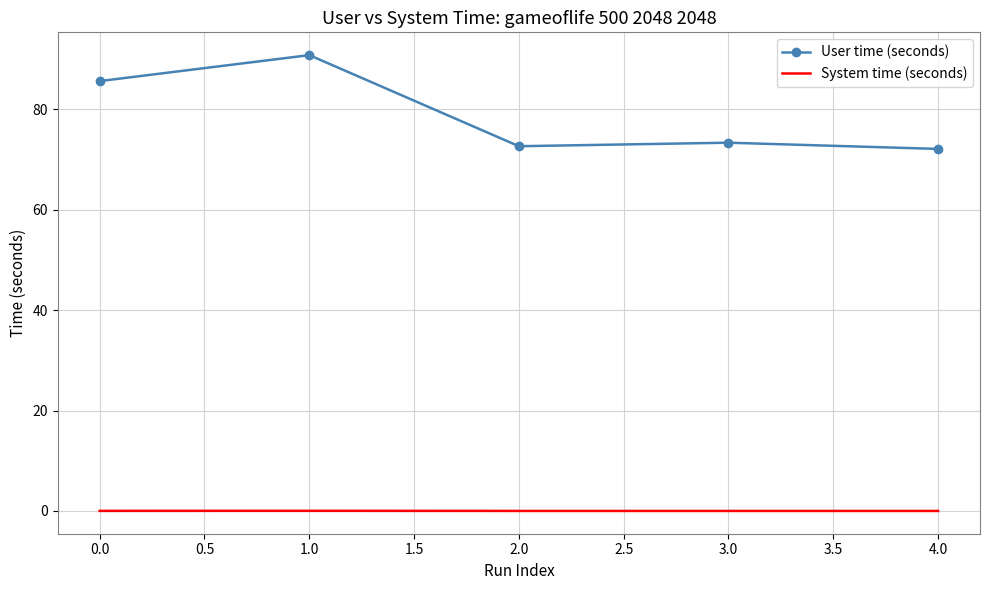

Rank the series at 0.0 from lowest to highest value.

System time (seconds), User time (seconds)